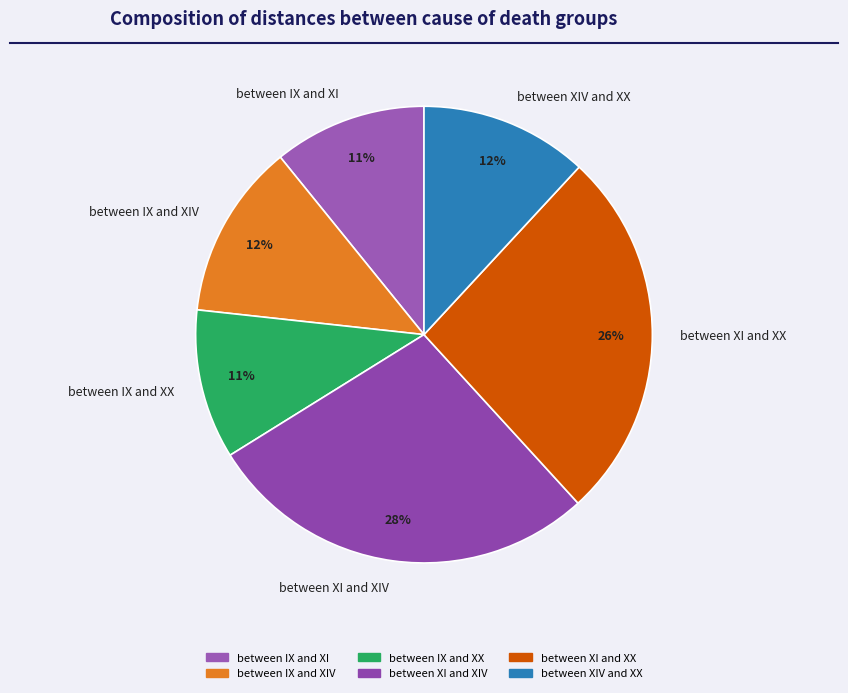

Is the sum of between XI and XIV and between IX and XX greater than half?

No